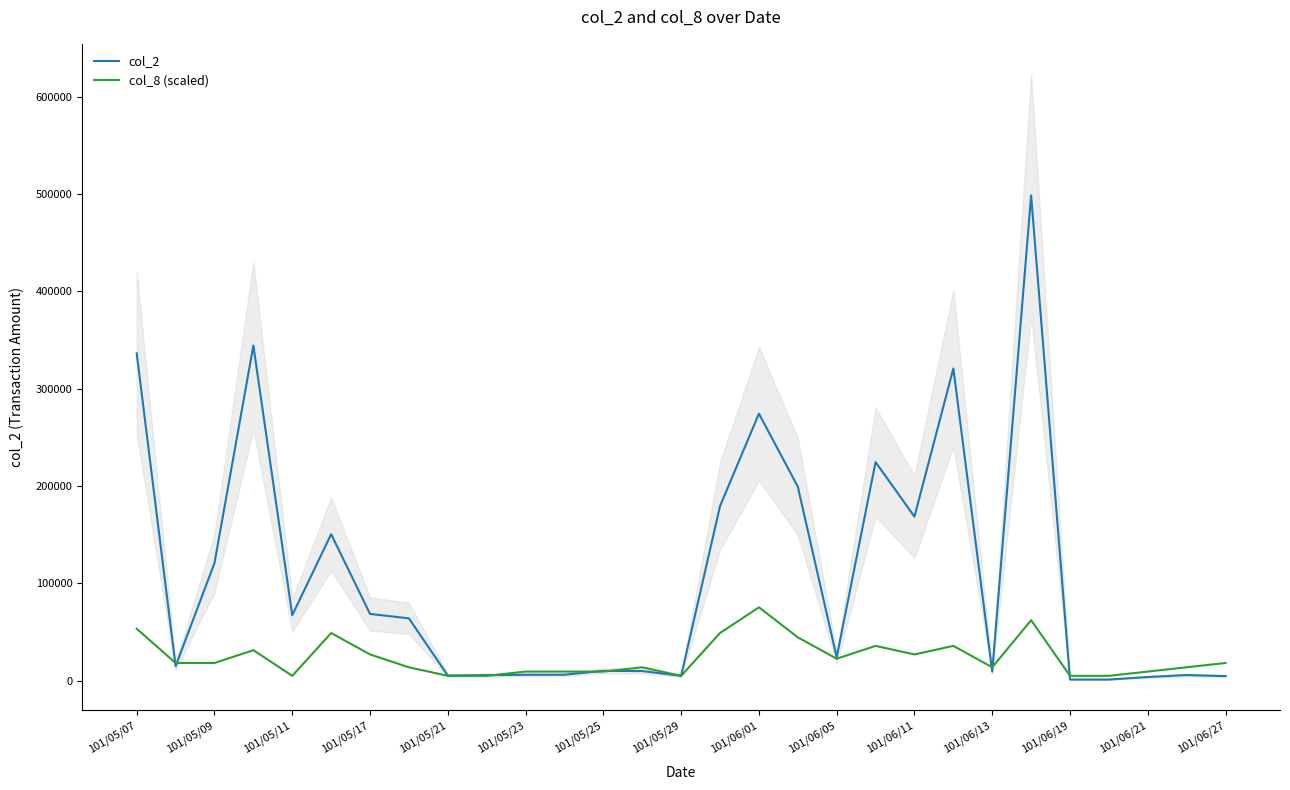

The col_8 (scaled) series shows 9378.3 at 101/05/25. True or false?

True